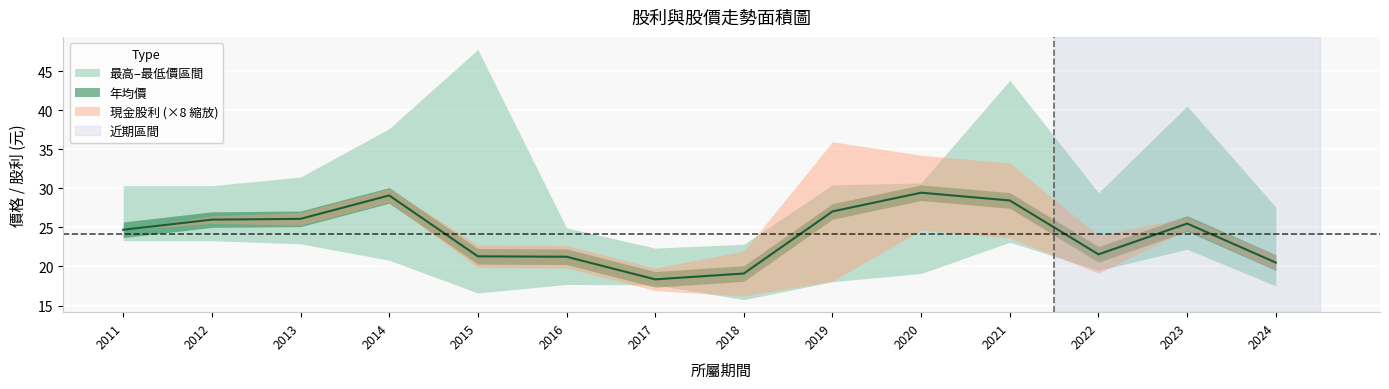

Which series has the widest spread of values?

最高價